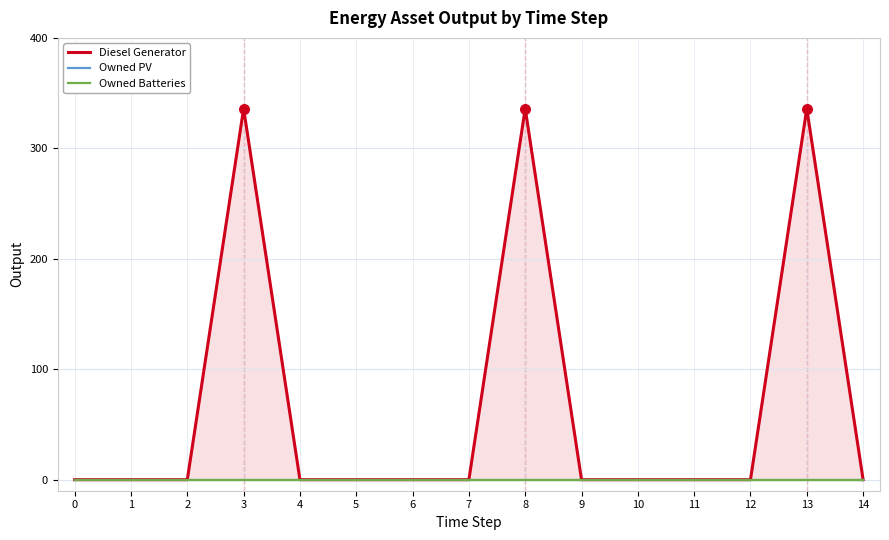

Is the value of Owned Batteries at 5 greater than the value of Diesel Generator at 13?

No